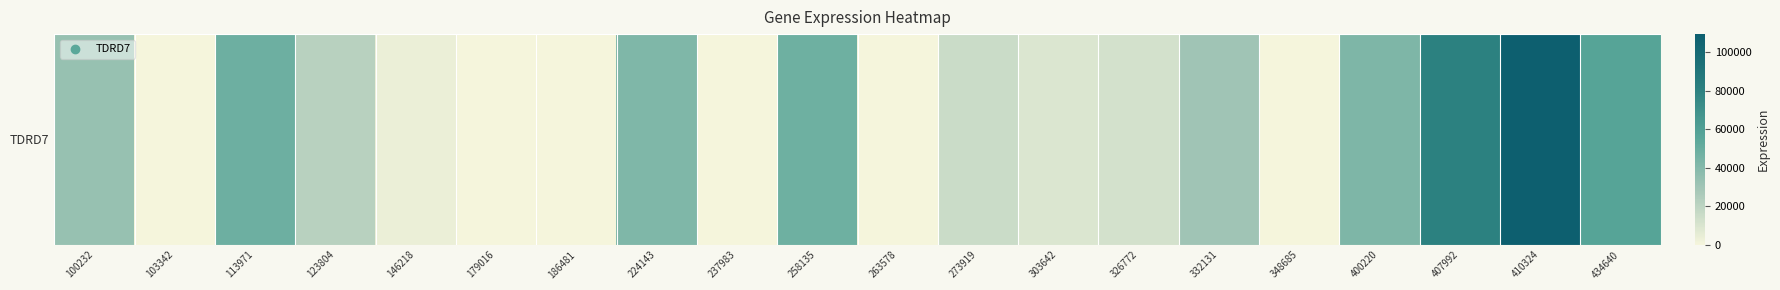

Reading left to right, what are all the values shown in this chart?

100232=33044	103342=0	113971=48189	123804=21774	146218=3692	179016=0	186481=0	224143=41514	237983=0	258135=47546	263578=0	273919=15170	303642=9274	326772=12089	332131=30080	348685=0	400220=42249	407992=80455	410324=109319	434640=57035